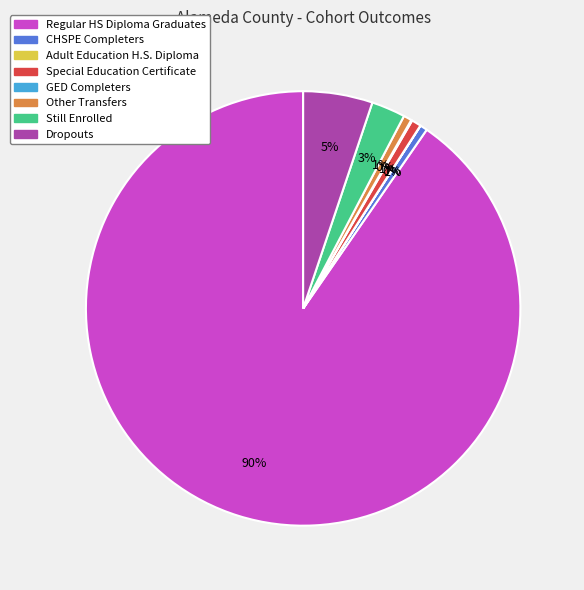

True or false: Dropouts accounts for 11% of the total.

False